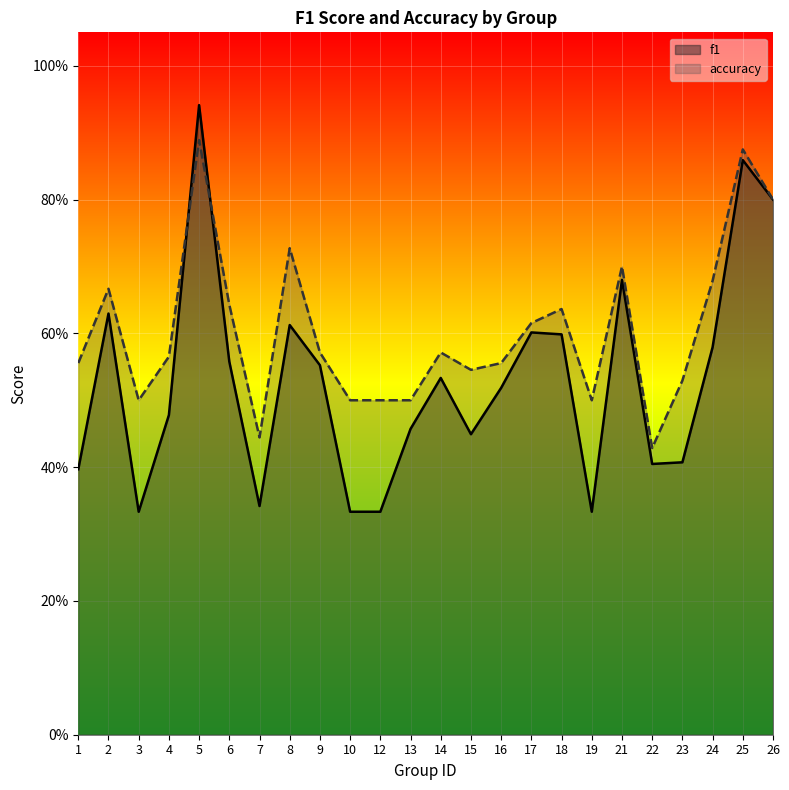

What is the value of the f1 point at the 13th from the left?

0.5